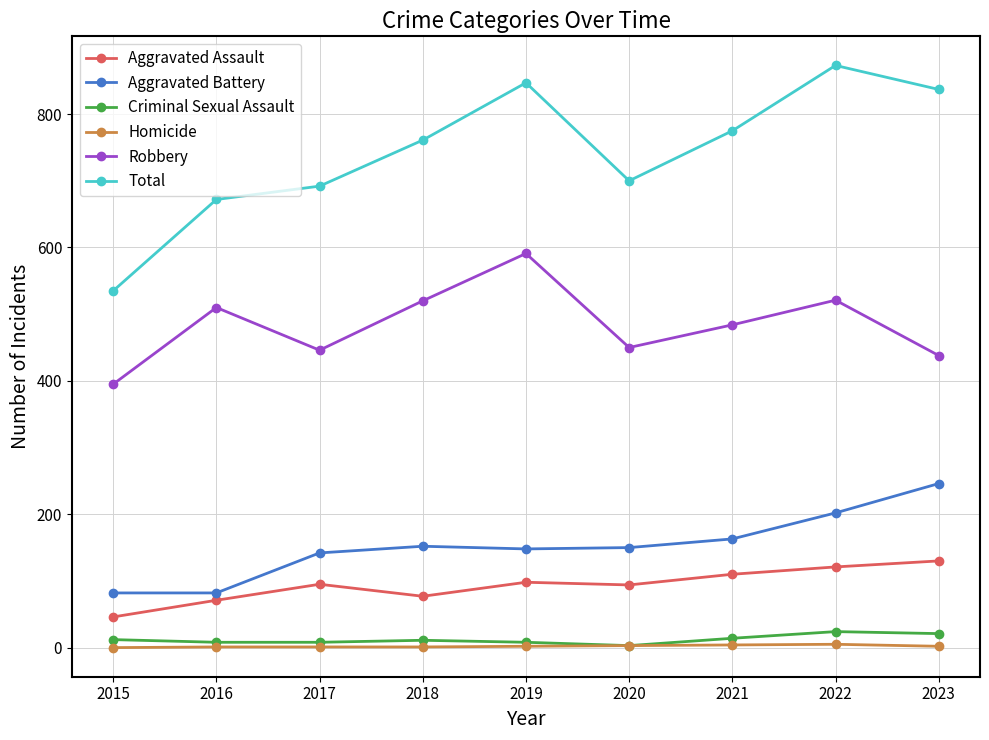

True or false: Total and Robbery intersect in this chart.

False